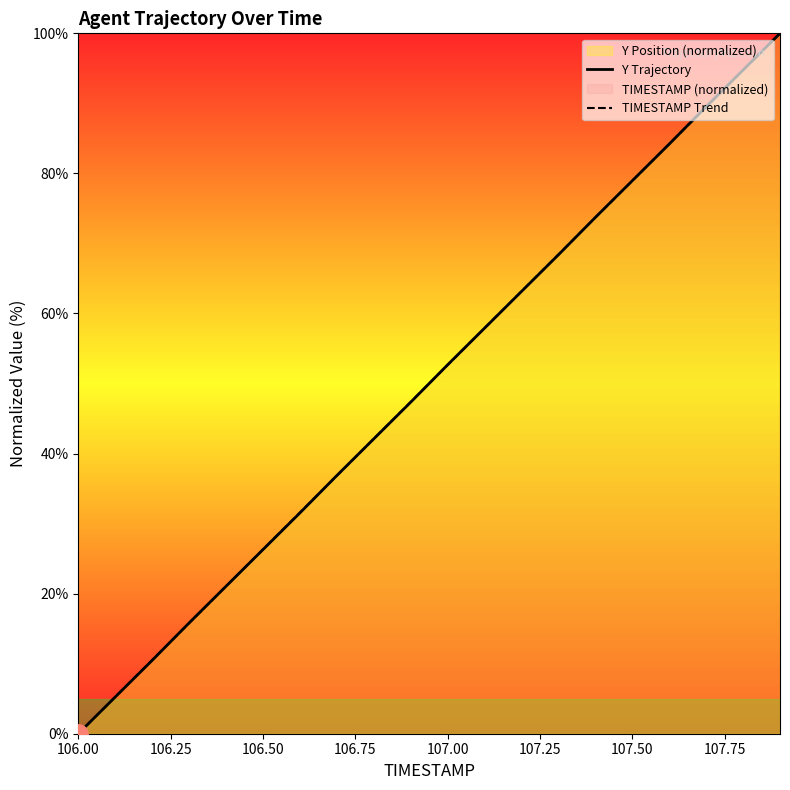

Which category has the lowest value across all series?

106.00